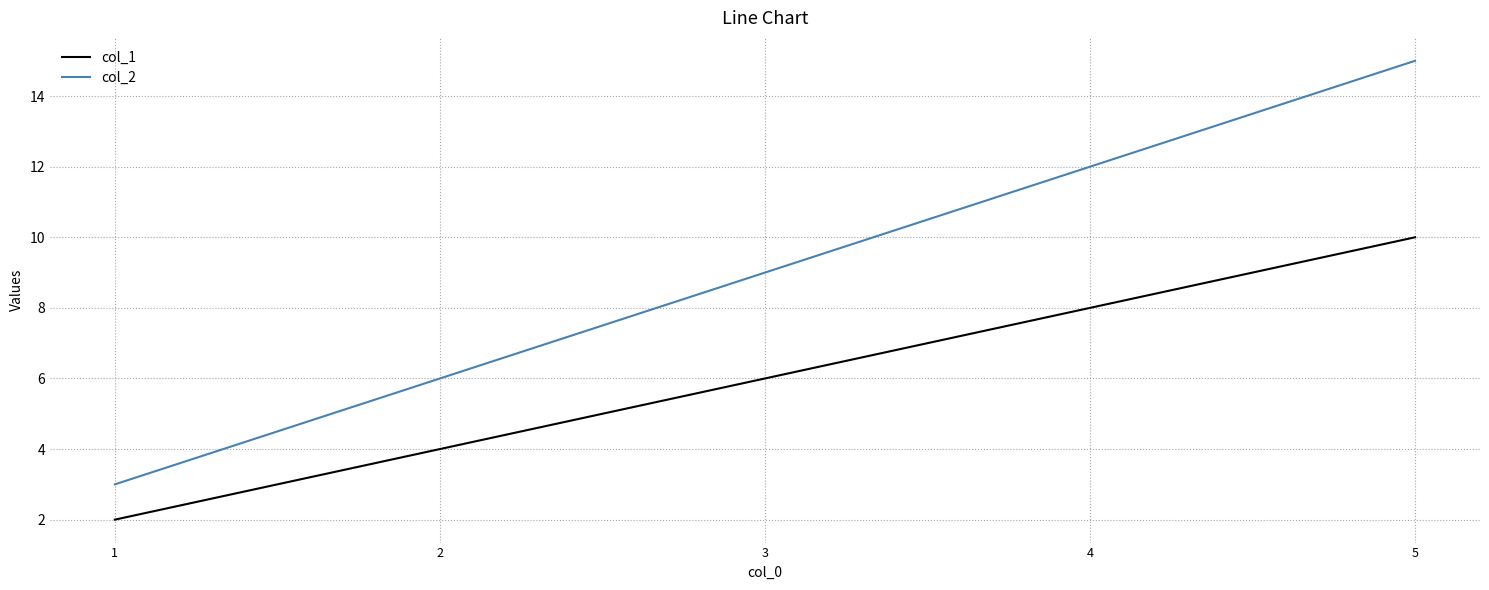

True or false: col_2 and col_1 cross at least once.

False